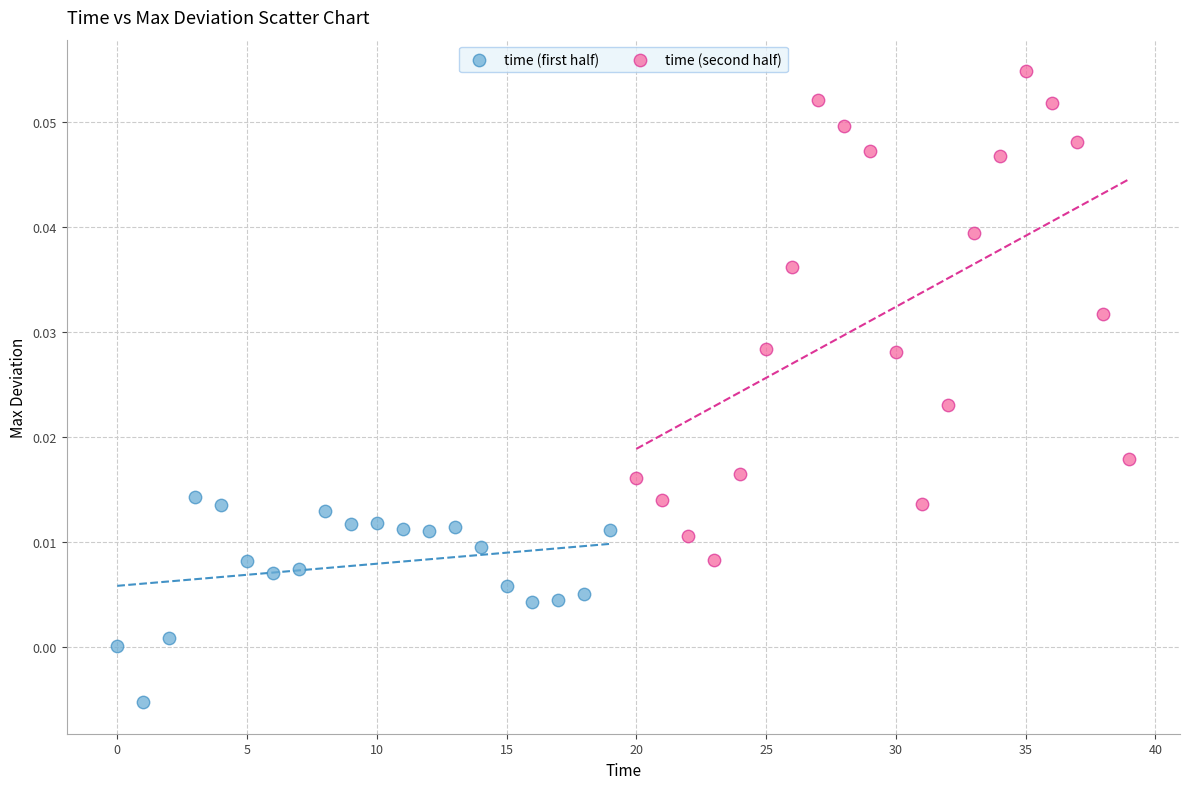

Which series has the largest Y range (max minus min)?

time (second half)